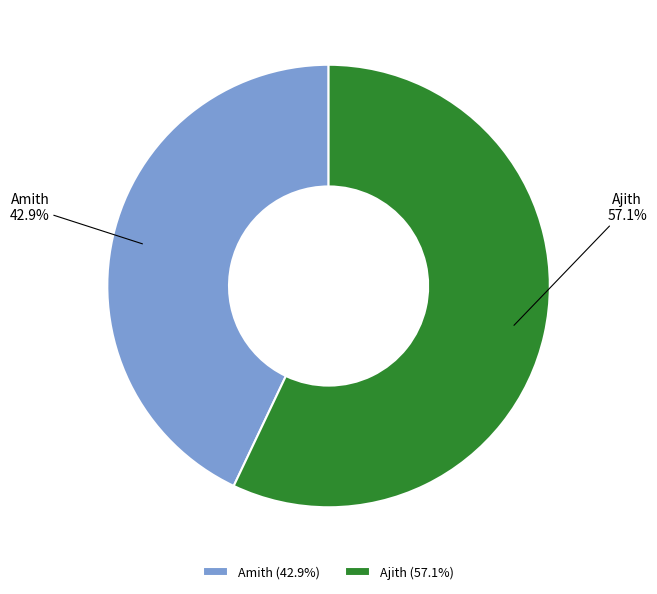

Combined, do Ajith and Amith account for over 50%?

Yes